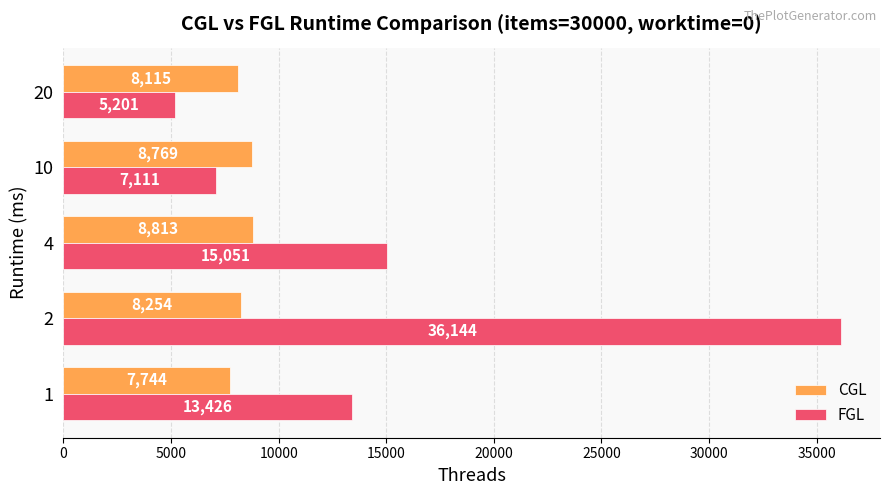

What is the sum of all FGL values?

76933